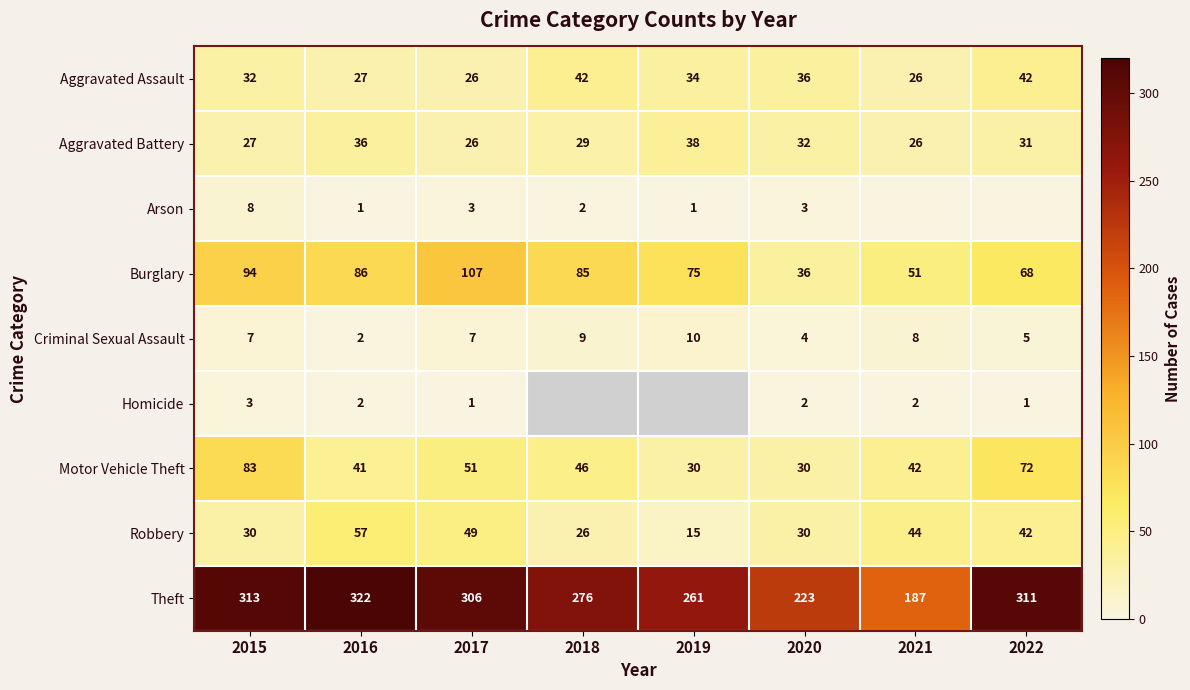

At which label does Criminal Sexual Assault reach its peak?

2019